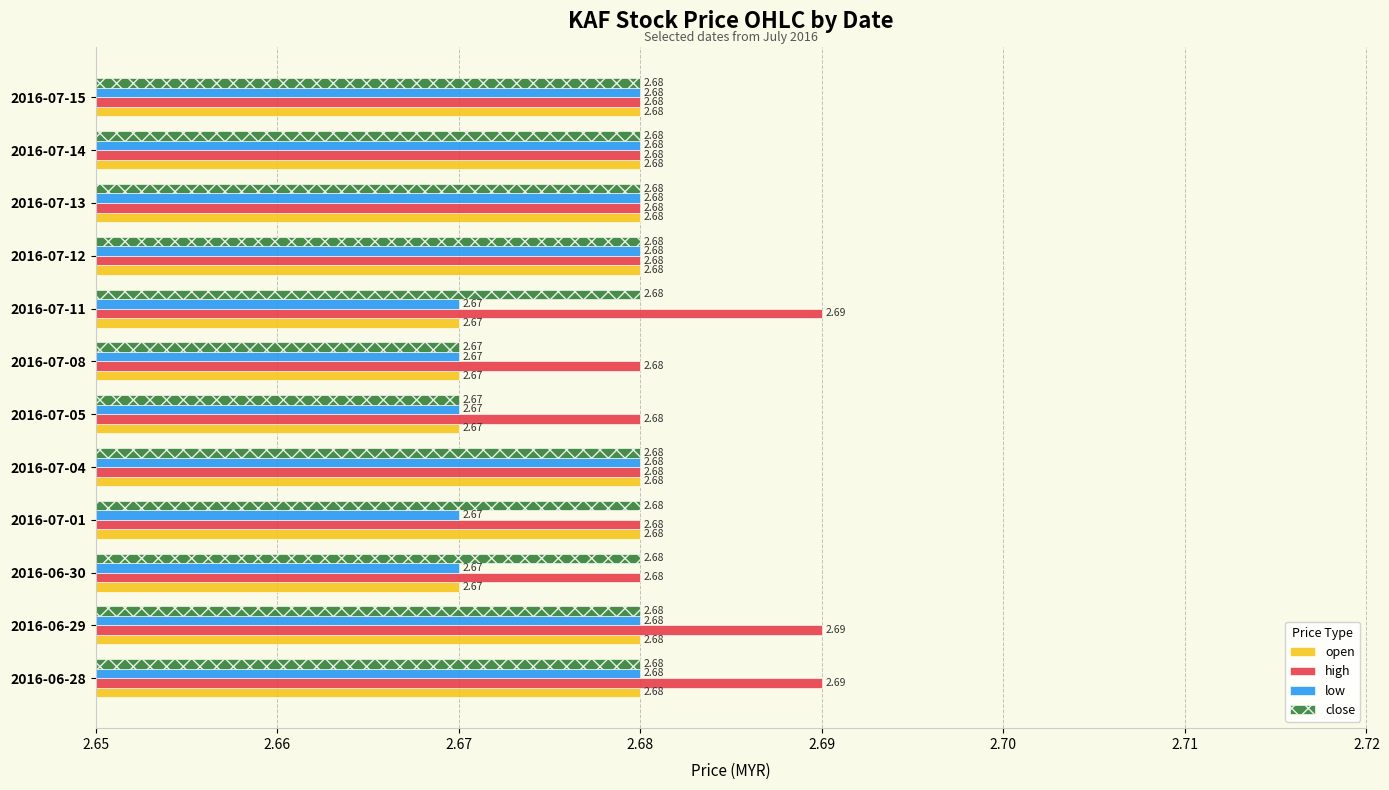

Count the low values in the range 2 to 3.

12